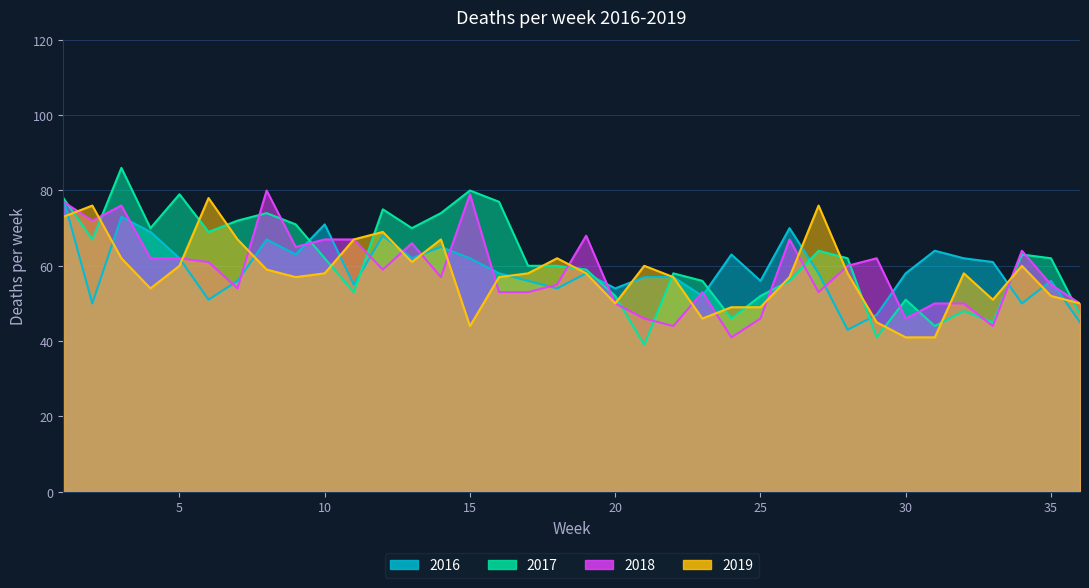

What is the sum of the 2018 values at 12 and 18?

114